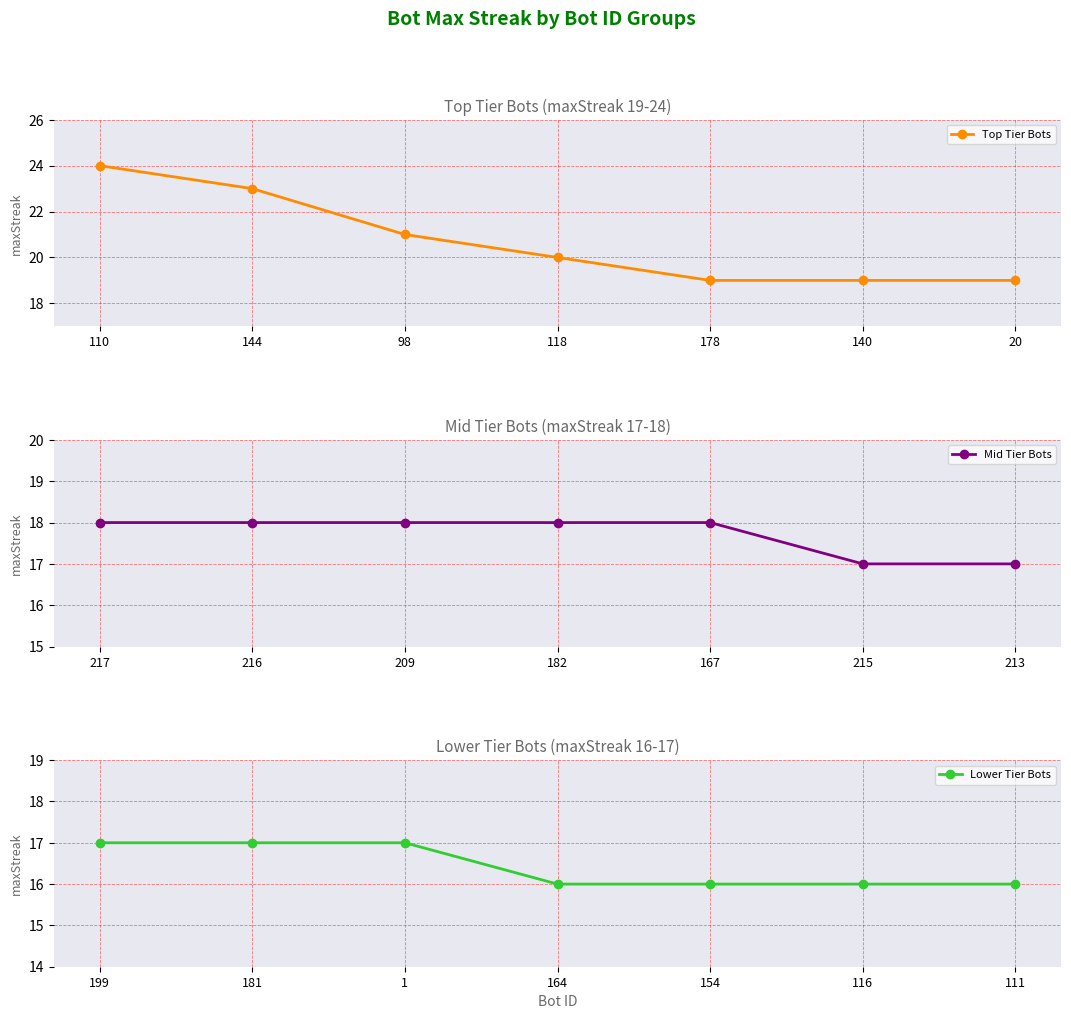

What is the minimum value for Top Tier Bots?

19